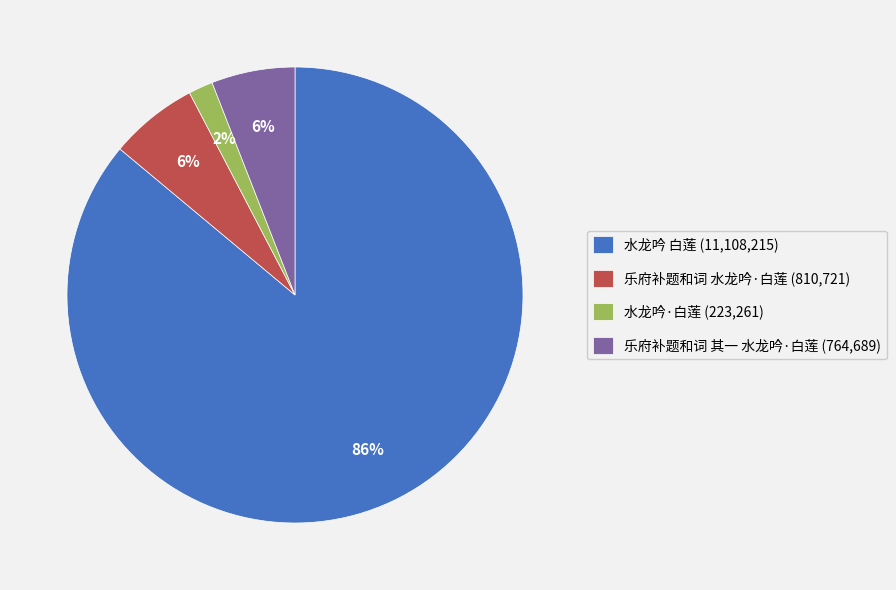

How many segments does this pie chart have?

4